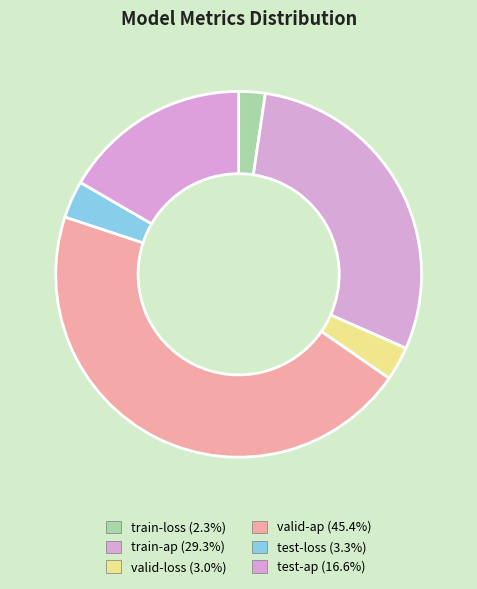

Which category has the smallest portion of the pie?

train-loss